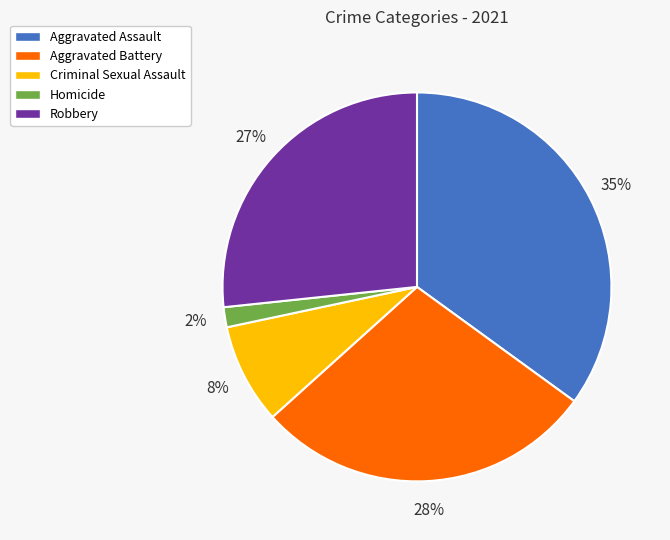

Count the number of slices in the pie.

5